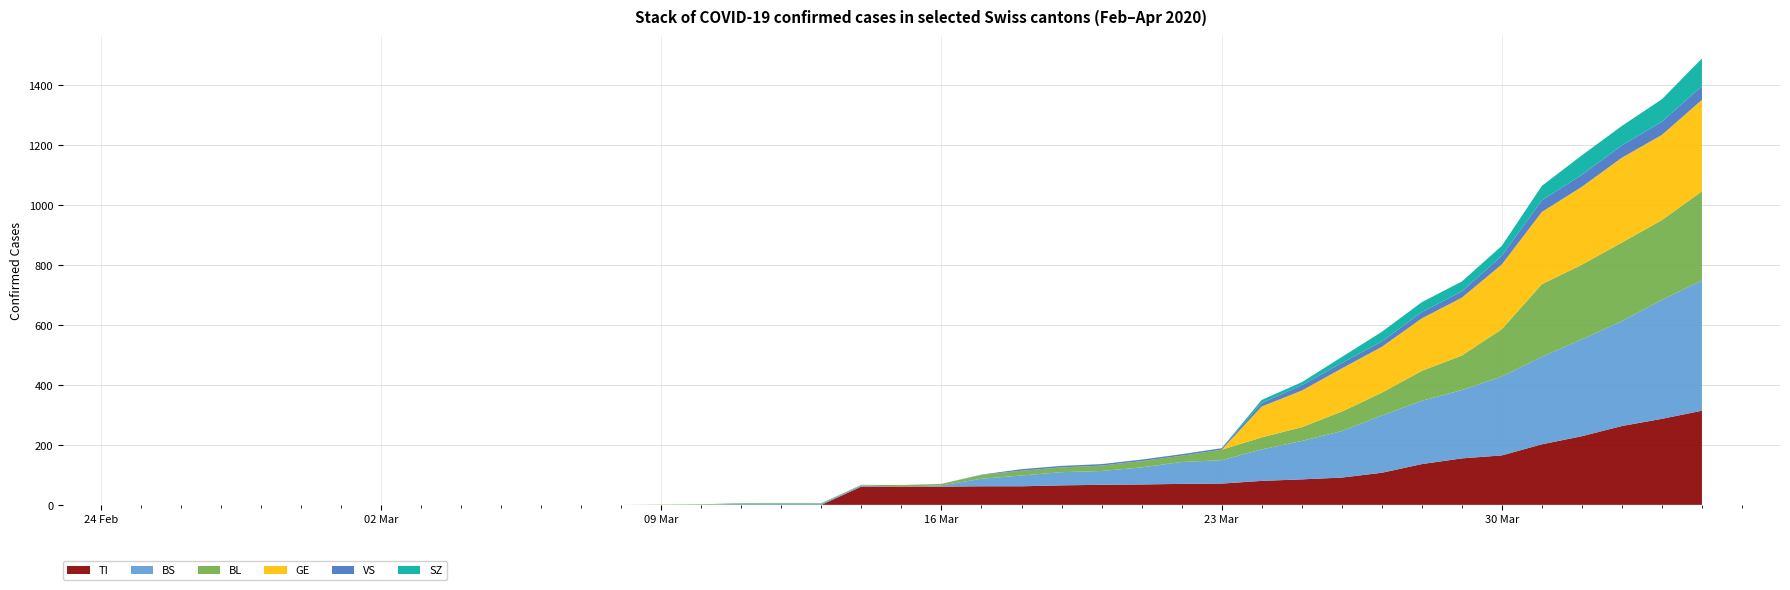

Reading left to right, list all the values displayed in this chart.

TI: 0	0	0	0	0	0	0	0	0	0	0	0	0	0	0	0	0	0	61	61	61	62	62	65	67	68	70	71	80	85	91	107	136	155	165	202	229	263	287	314
BS: 0	0	0	0	0	0	0	0	0	0	0	0	0	0	0	4	4	4	4	0	4	25	36	44	46	57	73	78	105	128	155	191	211	228	263	292	323	350	397	434
BL: 0	0	0	0	0	0	0	0	0	0	0	0	0	1	2	2	2	2	2	5	5	13	16	16	18	21	21	35	40	46	65	76	100	115	158	242	249	262	266	298
GE: 0	0	0	0	0	0	0	0	0	0	0	0	0	0	0	0	0	0	0	0	0	0	0	0	0	0	0	0	103	122	144	153	175	193	216	241	260	283	284	305
VS: 0	0	0	0	0	0	0	0	0	0	0	0	0	0	0	0	0	0	0	0	0	1	5	5	5	5	5	5	12	18	18	18	21	21	29	39	40	41	44	46
SZ: 0	0	0	0	0	0	0	0	0	0	0	0	0	0	0	0	0	0	0	0	0	0	0	0	0	0	0	0	10	10	20	32	33	33	33	48	65	65	75	92